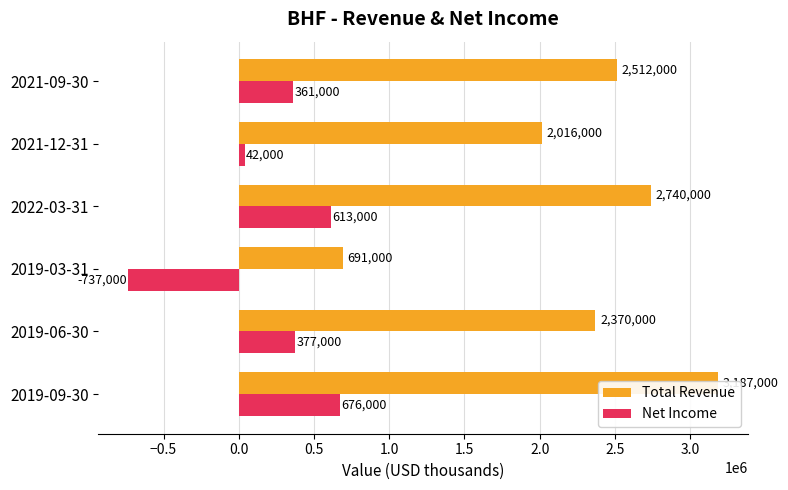

How many data points does each series have?

6